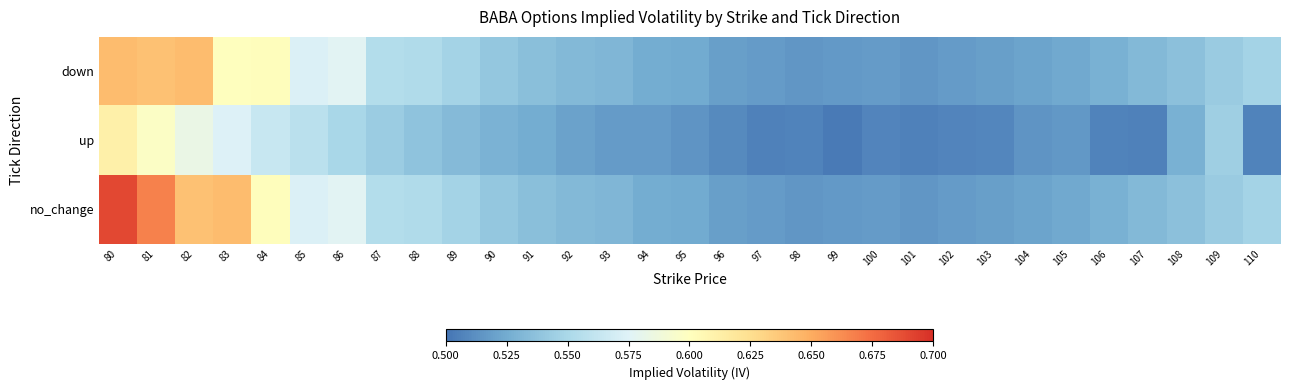

Between 80 and 101, which is larger?

80